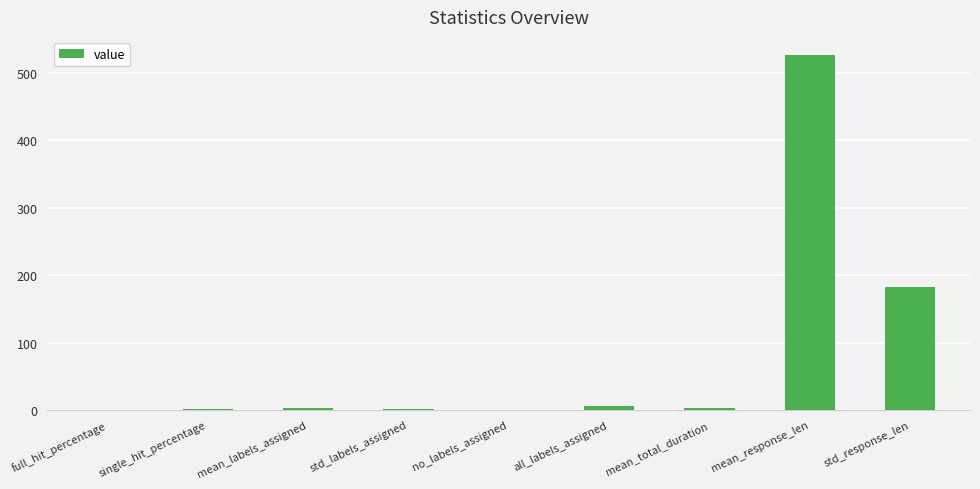

What is the greatest value displayed?

527.1